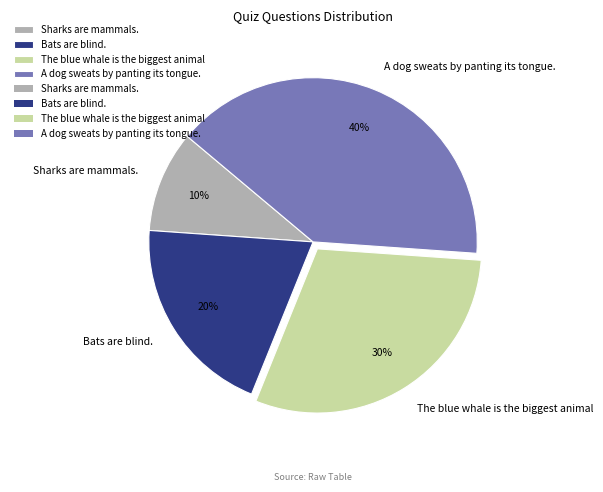

To the nearest percent, what percentage of the pie is A dog sweats by panting its tongue.?

40%